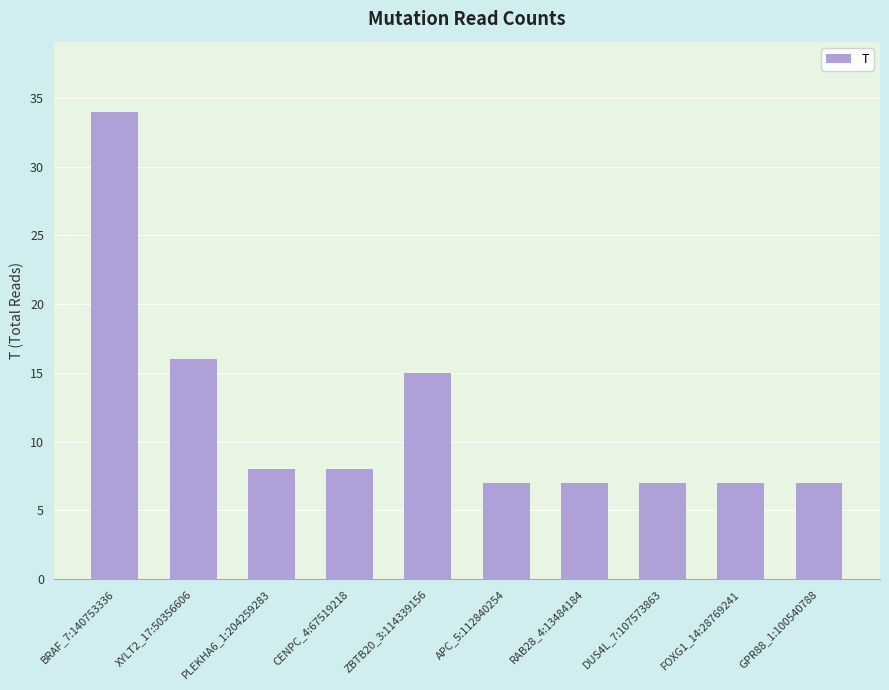

True or false: the data shows 3 at CENPC_4:67519218.

False